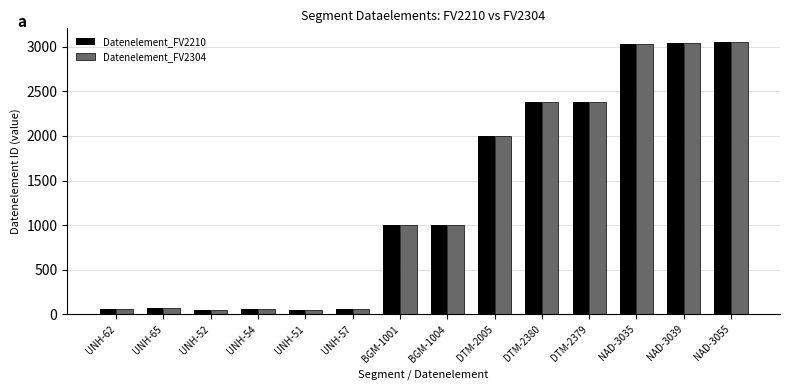

At which label is Datenelement_FV2210 closest to 1553?

DTM-2005